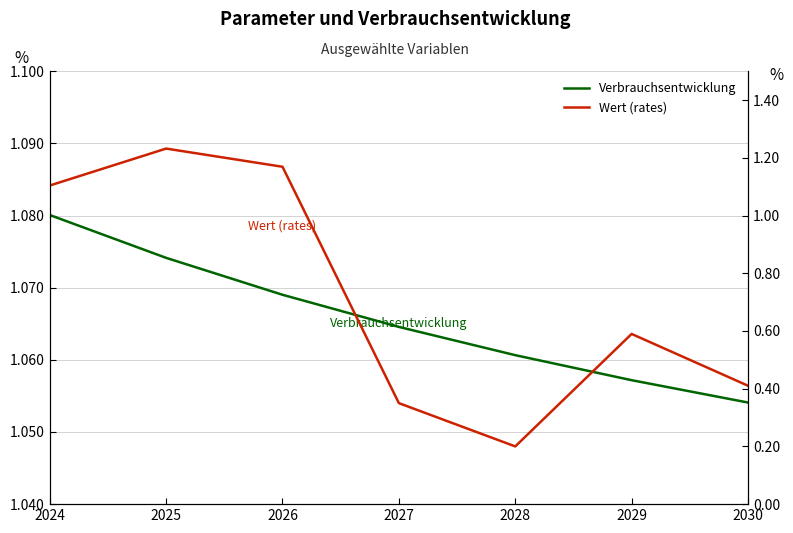

What are all the series names shown in the legend?

Verbrauchsentwicklung, Wert (rates)